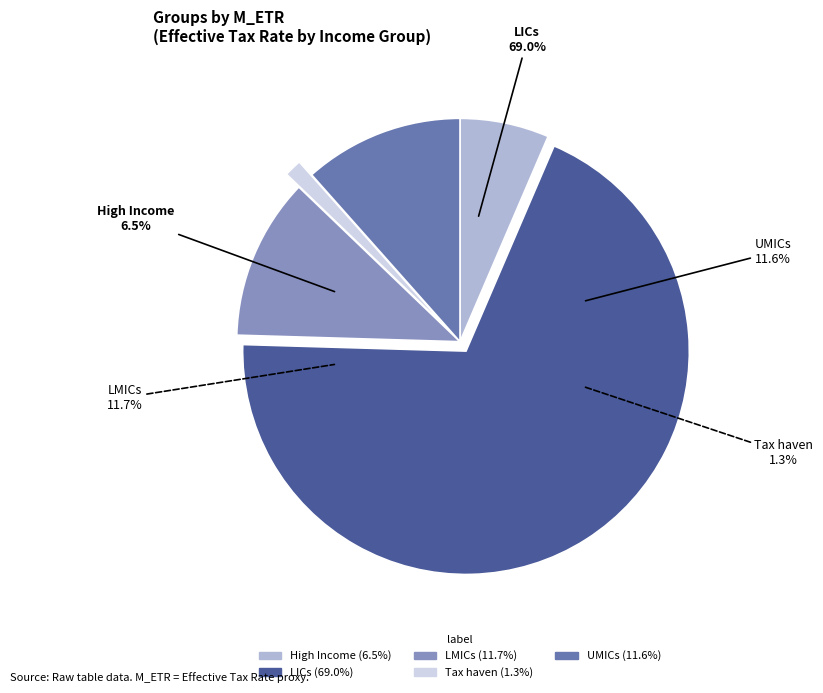

To the nearest percent, what is the average slice percentage?

20%